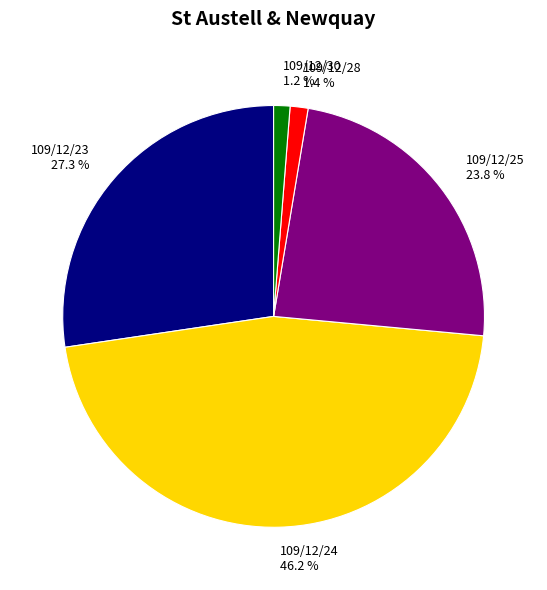

Is it true that 109/12/23 is 27% of the pie?

True